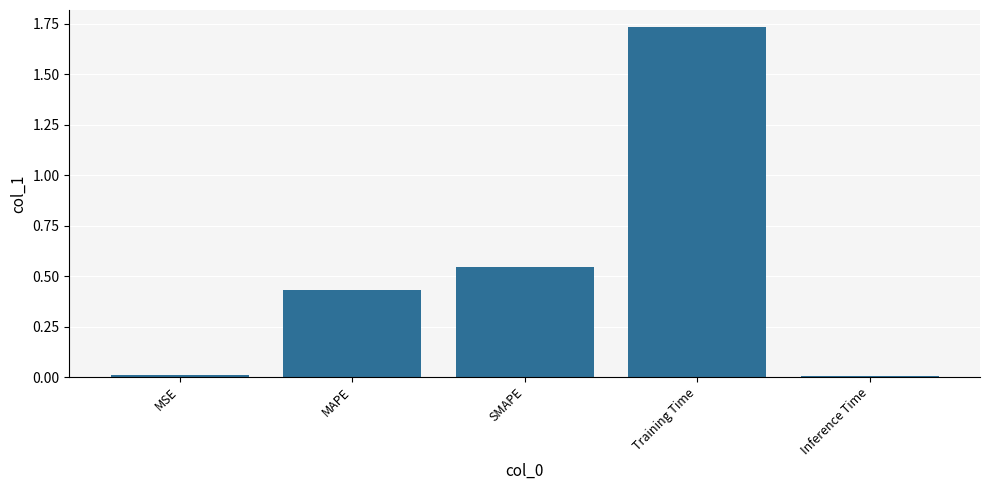

At which category does the chart reach its peak across all series?

Training Time